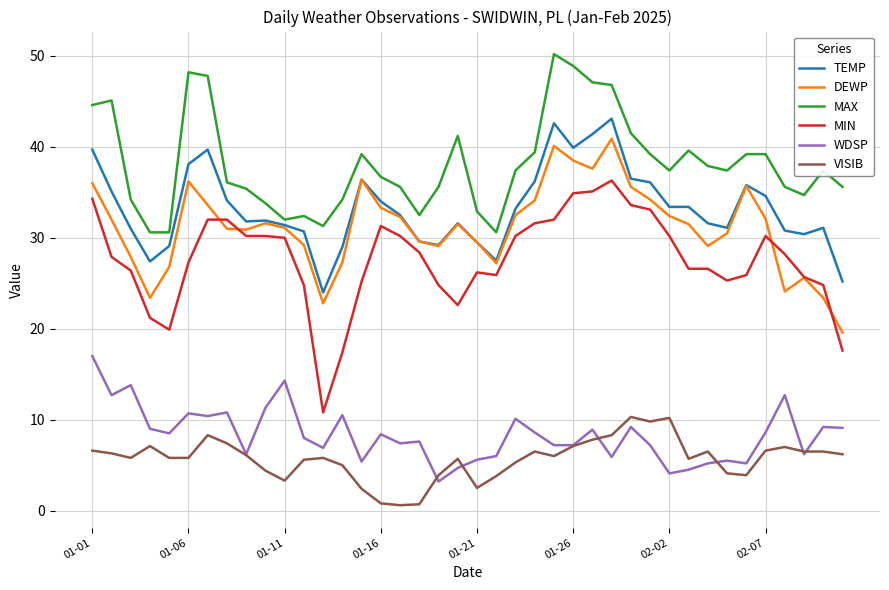

What is the smallest value displayed?

0.6